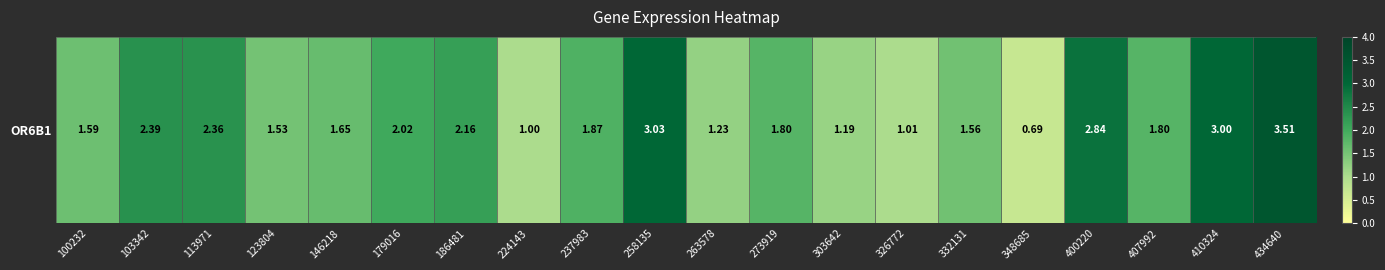

What is the greatest value displayed?

3.5